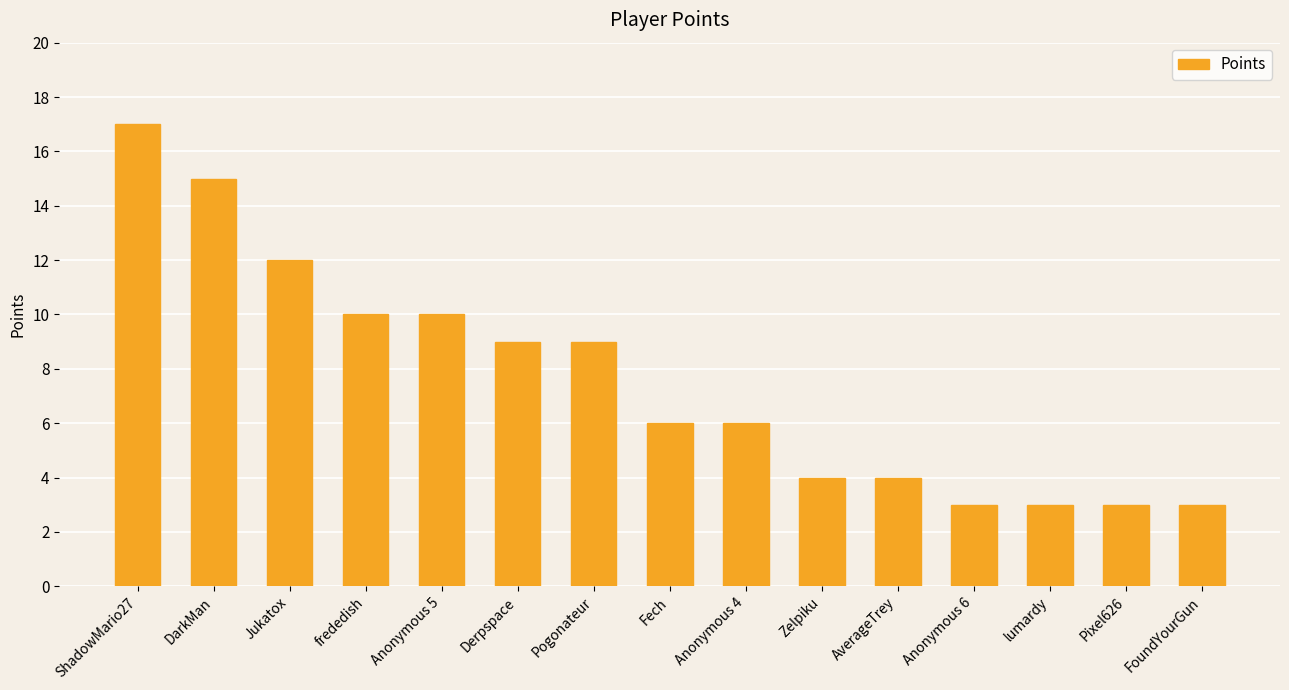

The value at Fech is 10. True or false?

False